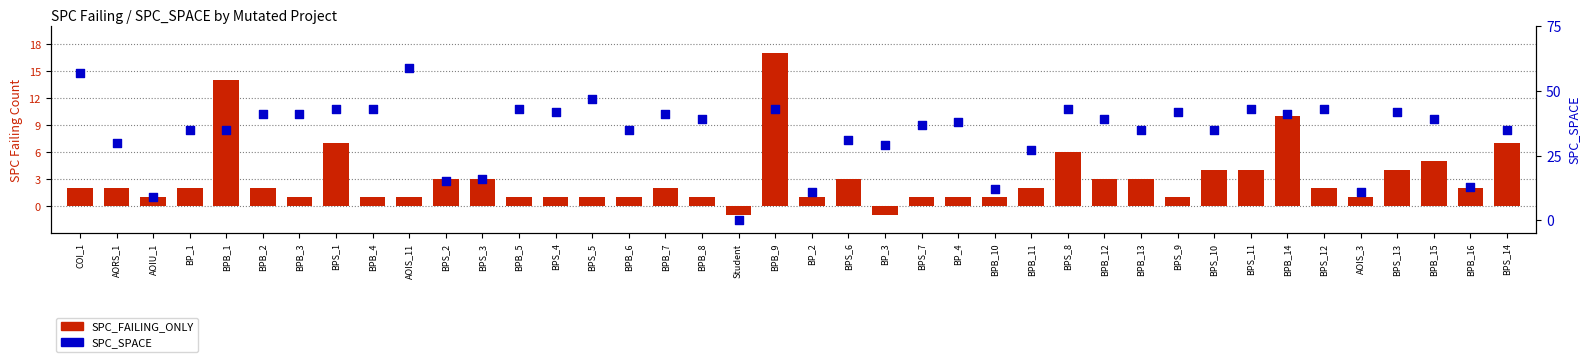

What are all the series names shown in the legend?

SPC_FAILING_ONLY, SPC_SPACE